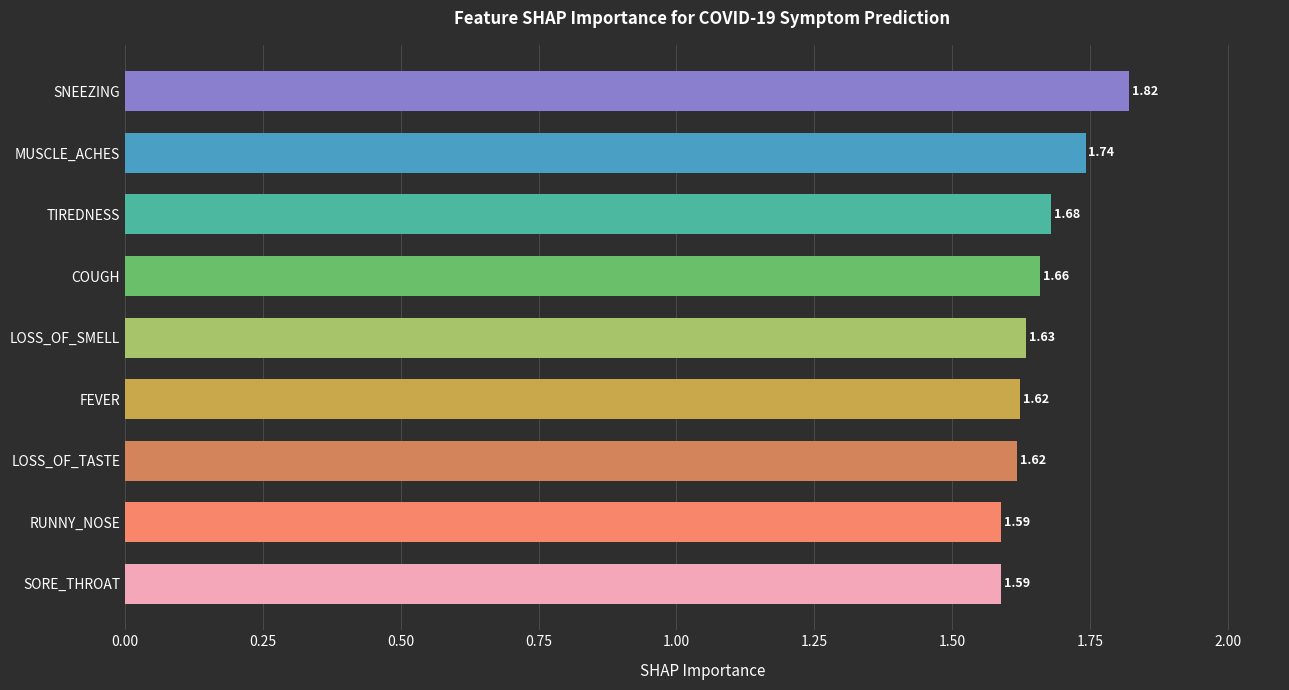

Count the values in the range 1 to 2.

9